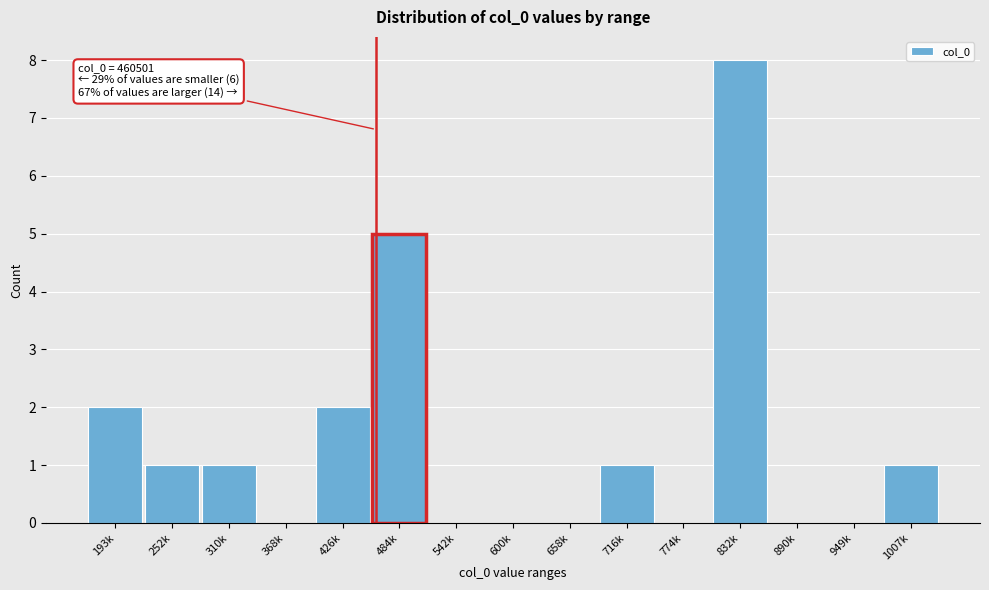

Reading right to left, transcribe all the data shown in this chart.

1007k=1	949k=0	890k=0	832k=8	774k=0	716k=1	658k=0	600k=0	542k=0	484k=5	426k=2	368k=0	310k=1	252k=1	193k=2